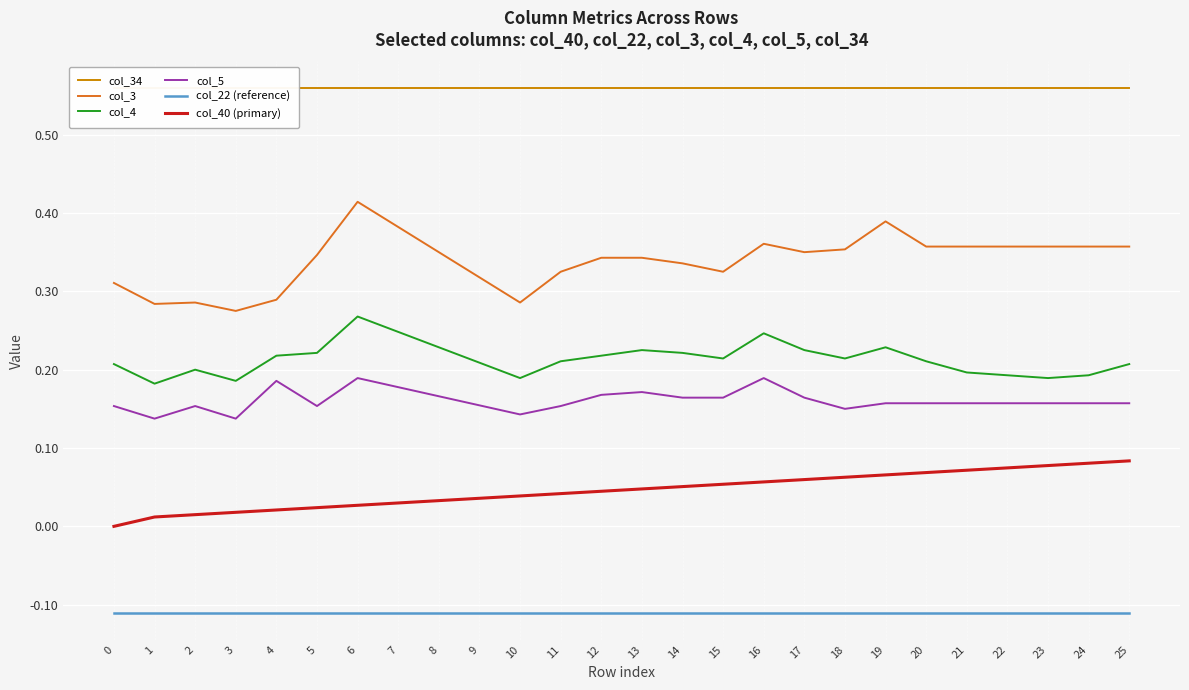

True or false: col_40 (primary) and col_4 intersect in this chart.

False